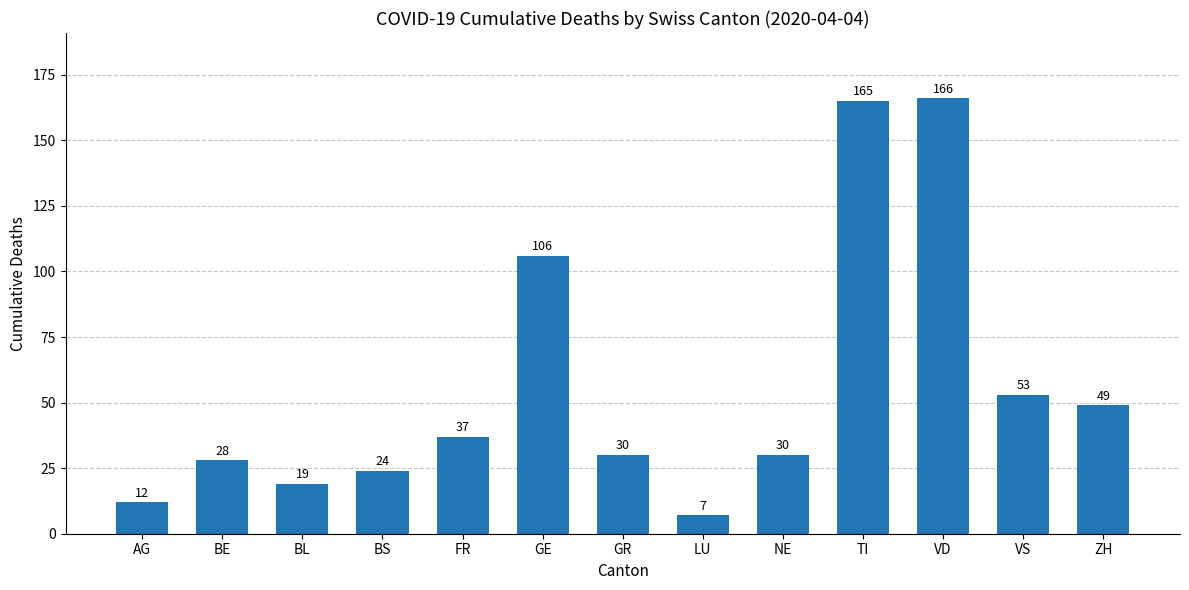

Reading left to right, list all the values displayed in this chart.

AG=12	BE=28	BL=19	BS=24	FR=37	GE=106	GR=30	LU=7	NE=30	TI=165	VD=166	VS=53	ZH=49